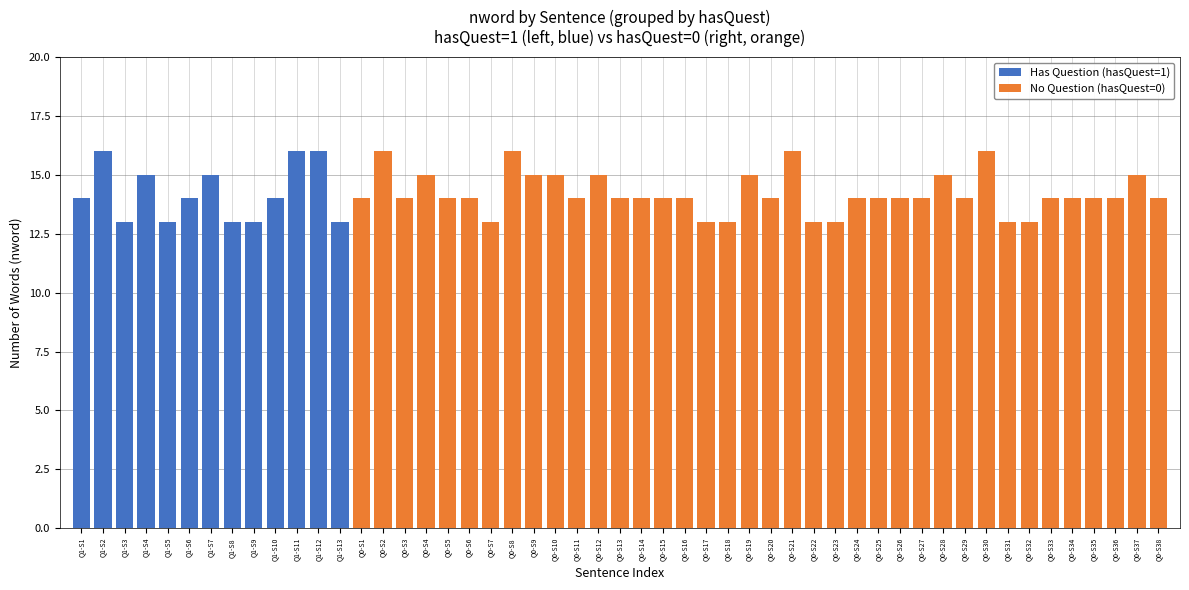

What is the difference between the second highest and second lowest values?

3